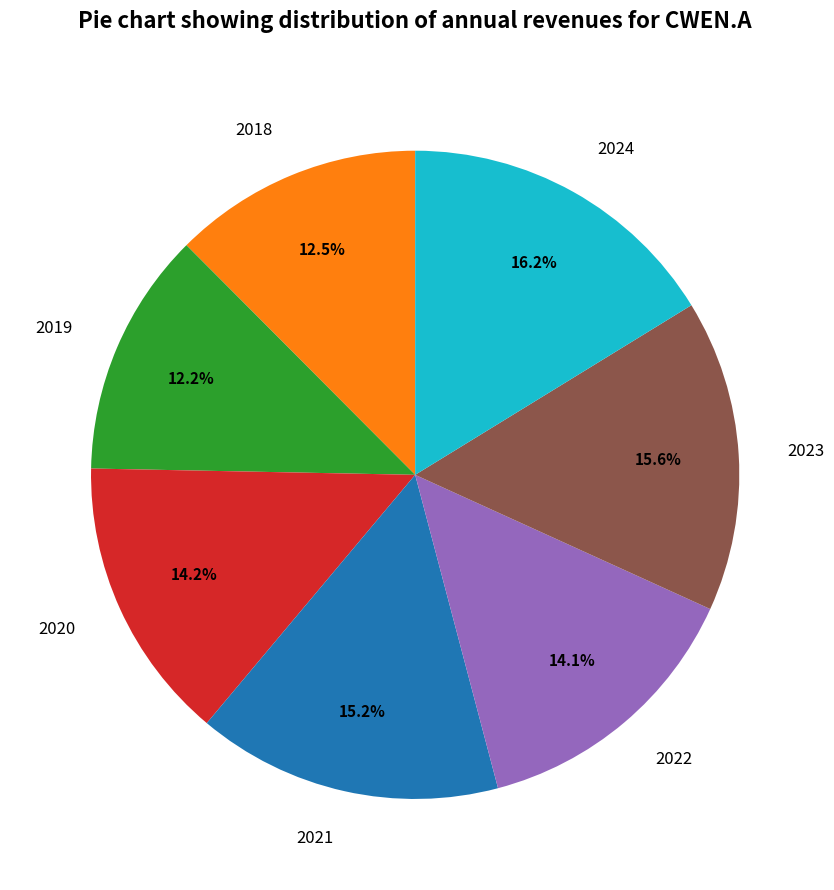

Count the number of slices in the pie.

7